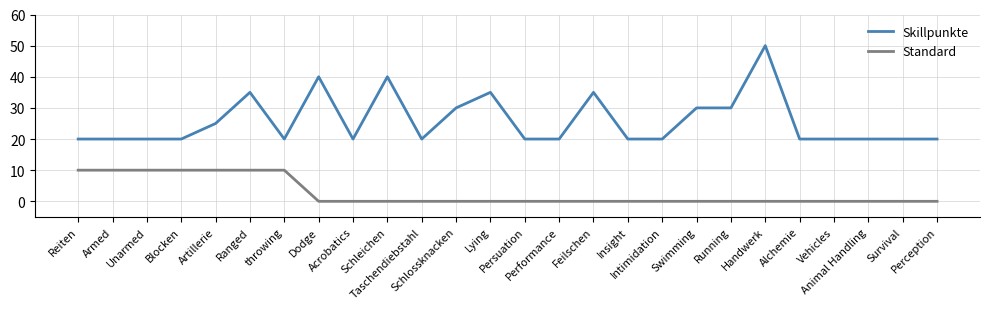

Reading left to right, what are all the values shown in this chart?

Skillpunkte: Reiten=20	Armed=20	Unarmed=20	Blocken=20	Artillerie=25	Ranged=35	throwing=20	Dodge=40	Acrobatics=20	Schleichen=40	Taschendiebstahl=20	Schlossknacken=30	Lying=35	Persuation=20	Performance=20	Feilschen=35	Insight=20	Intimidation=20	Swimming=30	Running=30	Handwerk=50	Alchemie=20	Vehicles=20	Animal Handling=20	Survival=20	Perception=20
Standard: Reiten=10	Armed=10	Unarmed=10	Blocken=10	Artillerie=10	Ranged=10	throwing=10	Dodge=0	Acrobatics=0	Schleichen=0	Taschendiebstahl=0	Schlossknacken=0	Lying=0	Persuation=0	Performance=0	Feilschen=0	Insight=0	Intimidation=0	Swimming=0	Running=0	Handwerk=0	Alchemie=0	Vehicles=0	Animal Handling=0	Survival=0	Perception=0